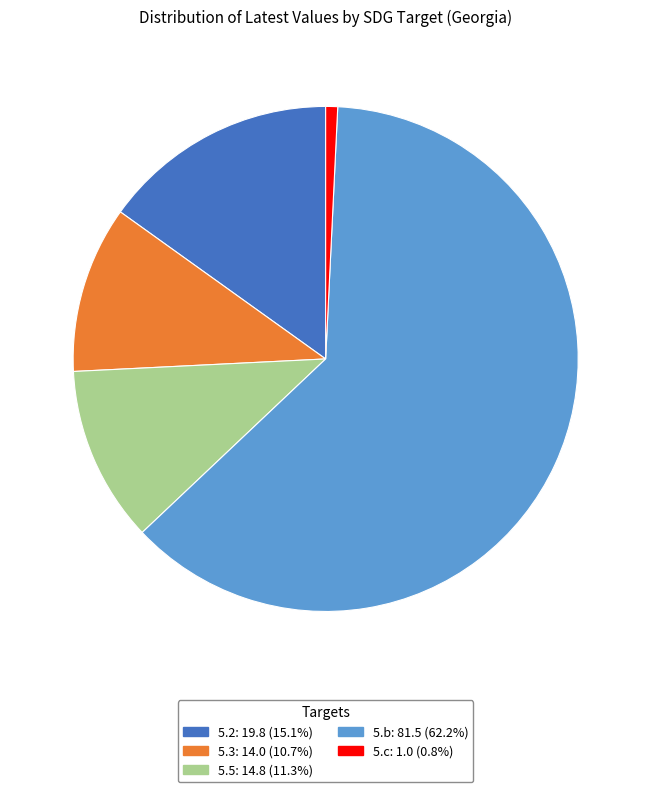

What is the largest slice in the pie chart?

5.b